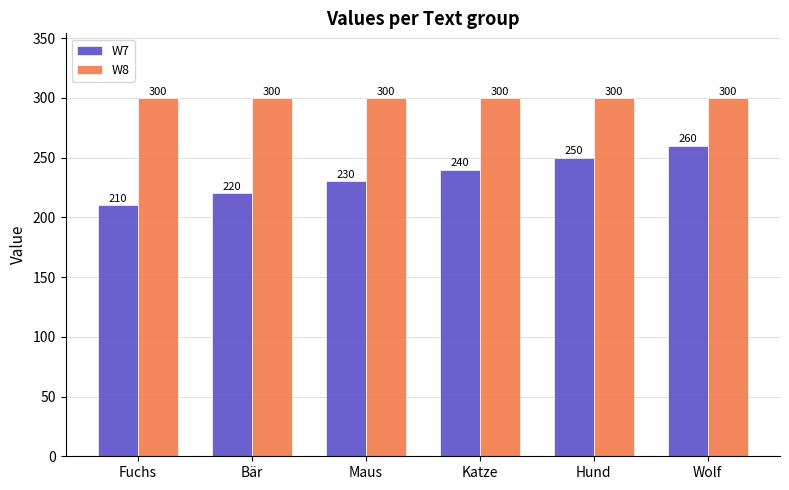

Is it true that W7 equals 250 at Hund?

True